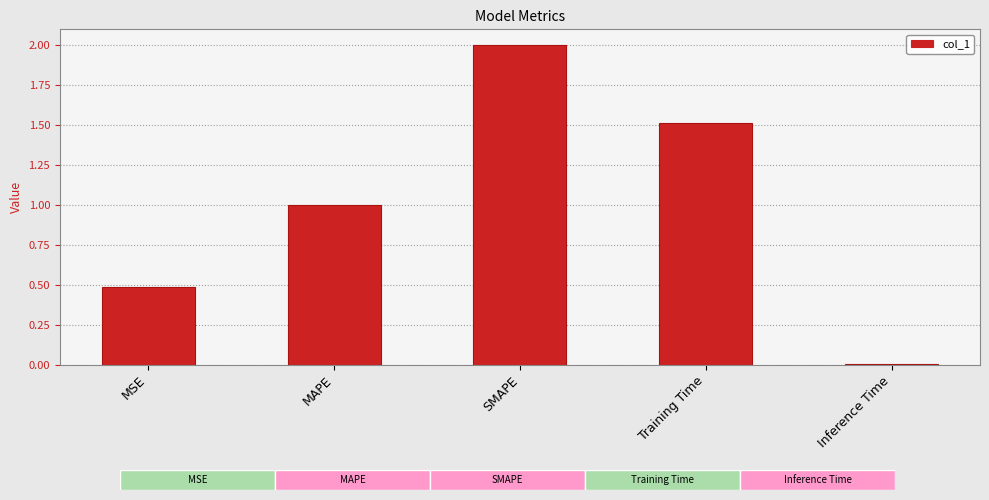

Where is the data nearest to the value 1?

MAPE